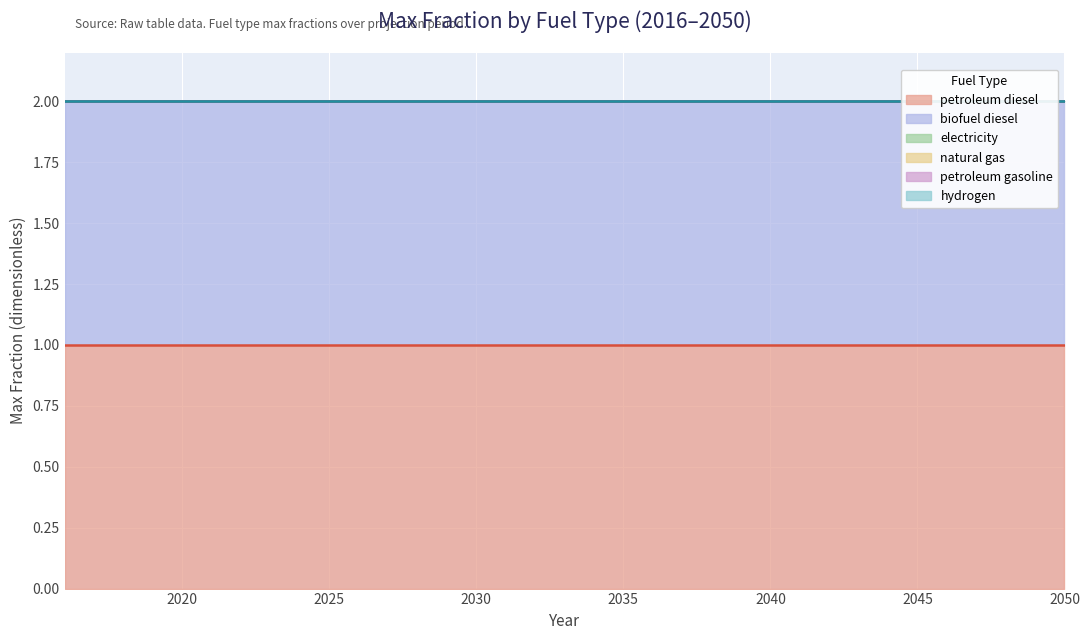

How many series are shown in this chart?

6